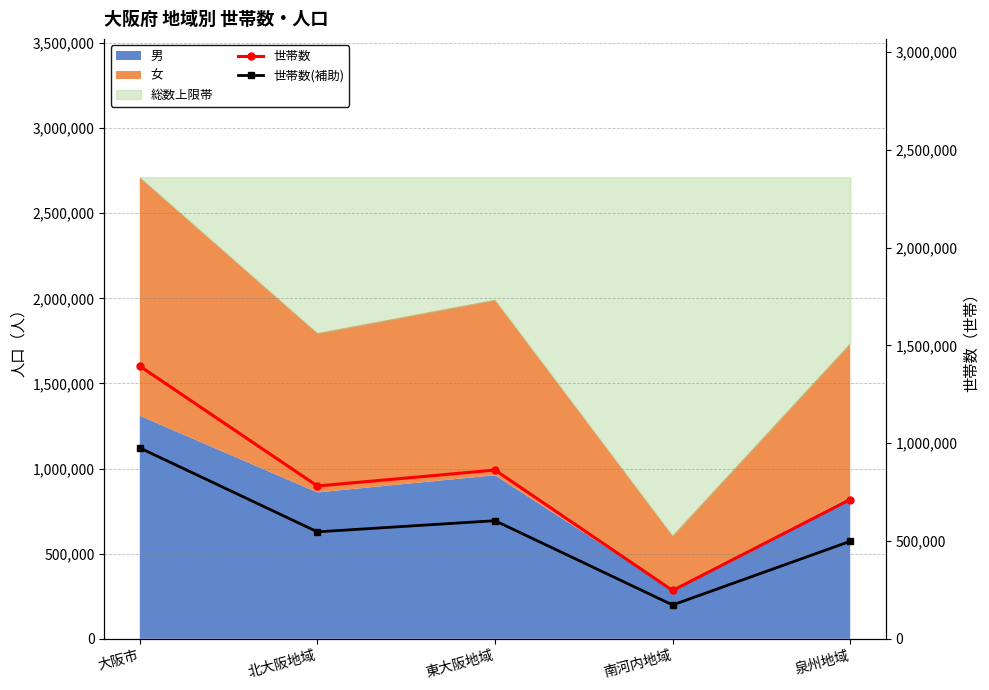

How many categories are shown in the chart?

5